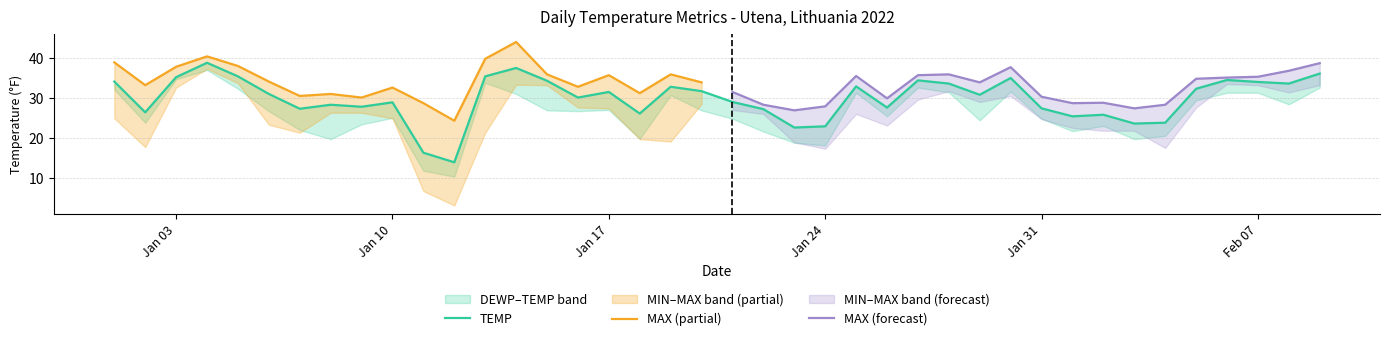

What is the lowest value of the TEMP series?

14.0